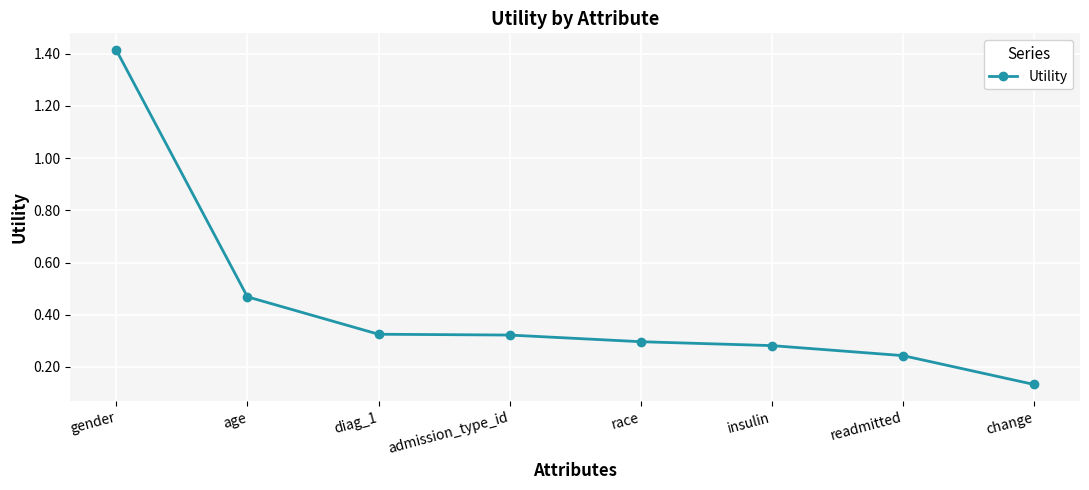

What is the average value?

0.4